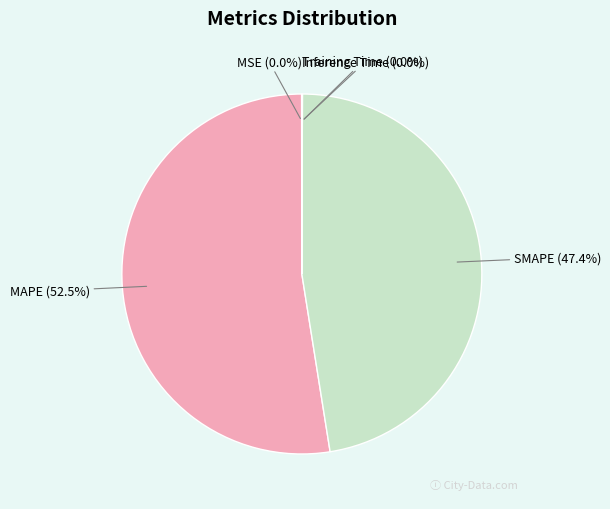

Which category has the biggest portion of the pie?

MAPE